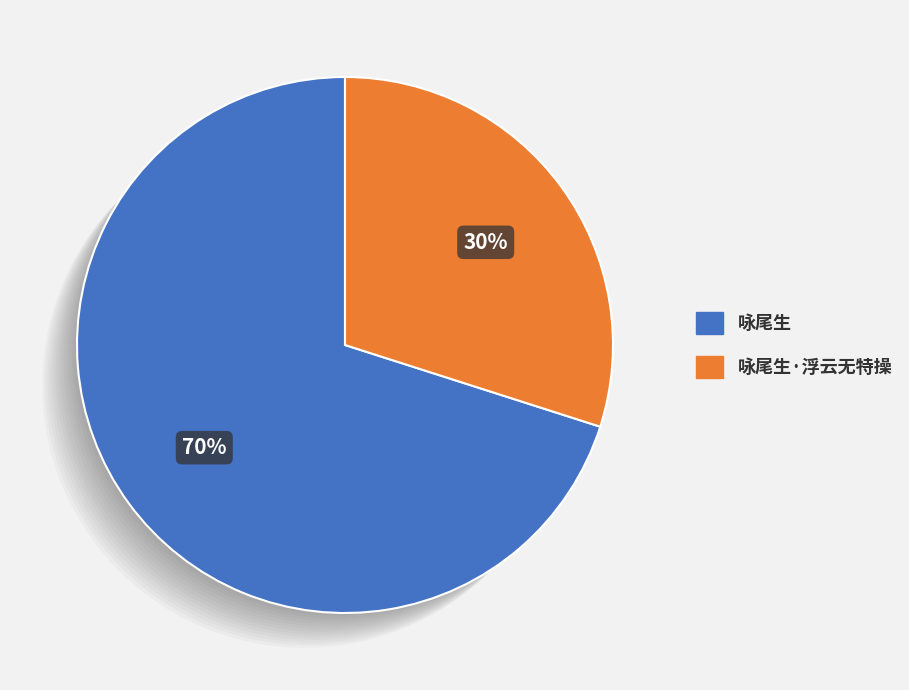

To the nearest percent, what is the average slice percentage?

50%